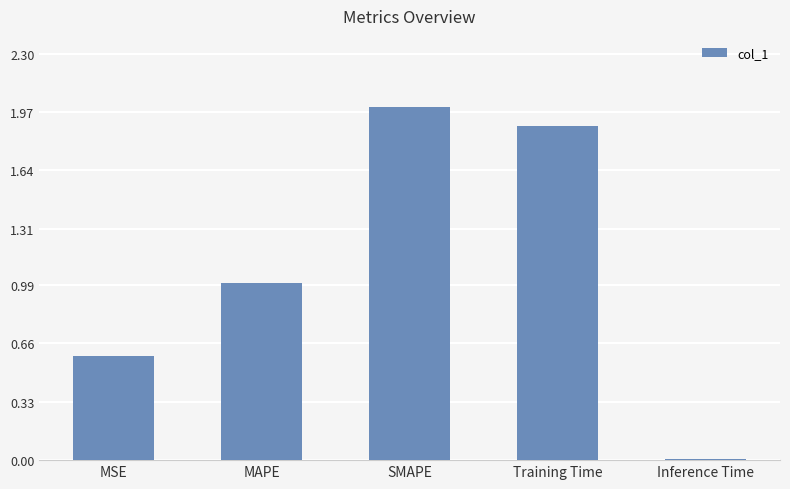

What is the average value?

1.1